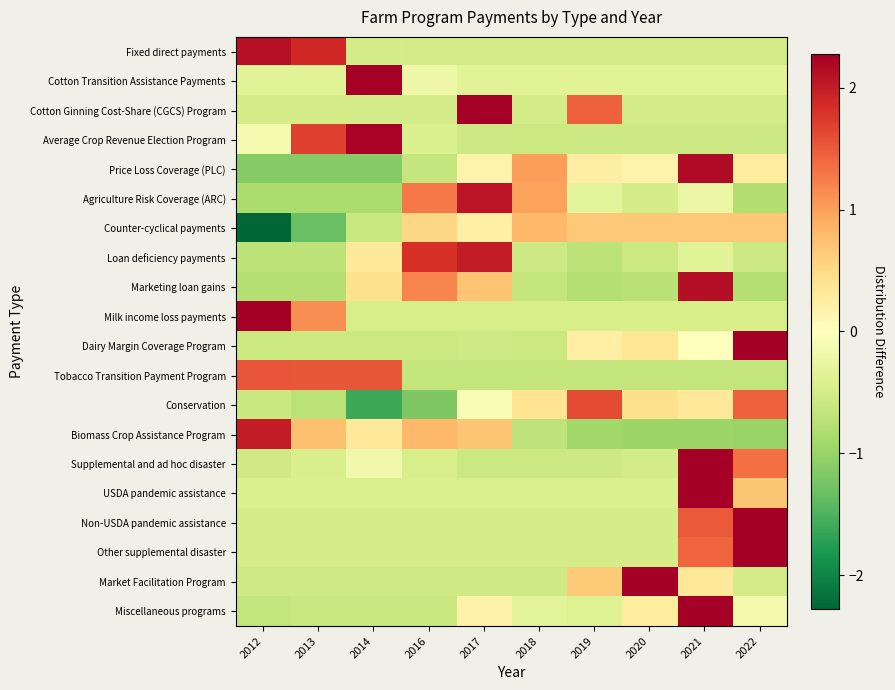

What is the smallest value displayed?

-2.3